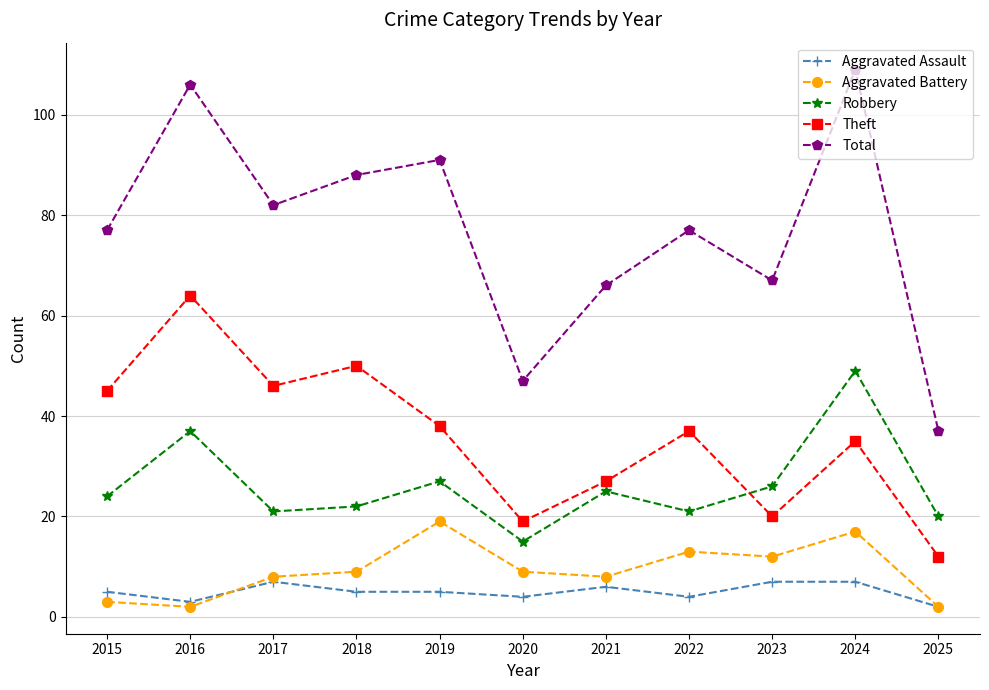

Is this an area chart (filled region under the line)?

No